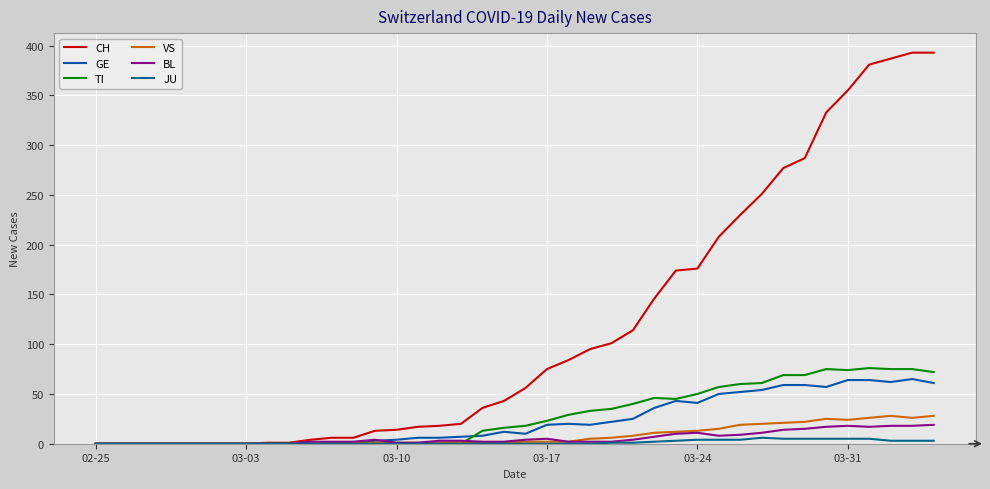

How many lines are shown in the chart?

6